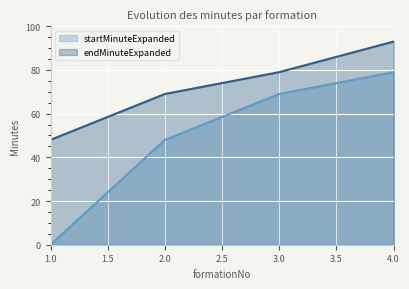

Reading left to right, extract all data points from this chart.

startMinuteExpanded: 0	48	69	79
endMinuteExpanded: 48	69	79	93